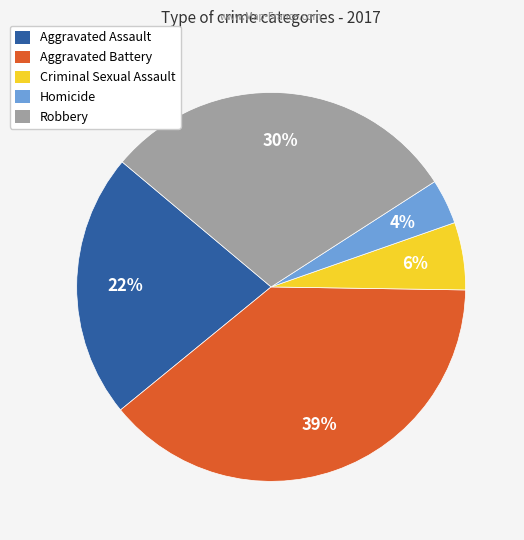

What percentage is the Aggravated Assault slice, to the nearest percent?

22%